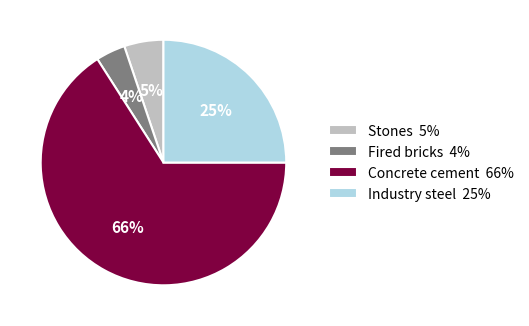

The Fired bricks slice represents 4% of the pie. True or false?

True